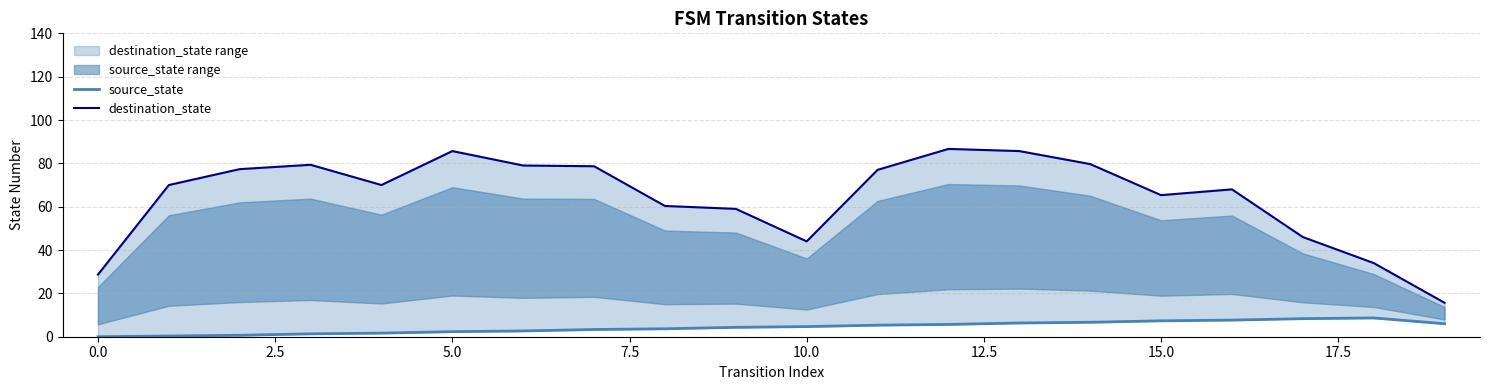

Does the chart have visible grid lines?

Yes